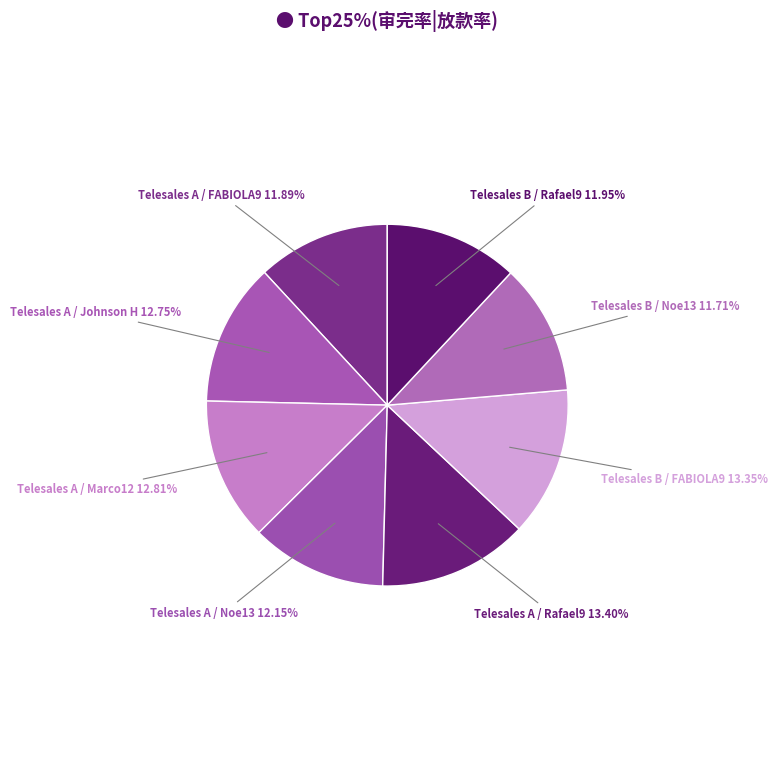

True or false: Telesales B / Noe13 accounts for 12% of the total.

True